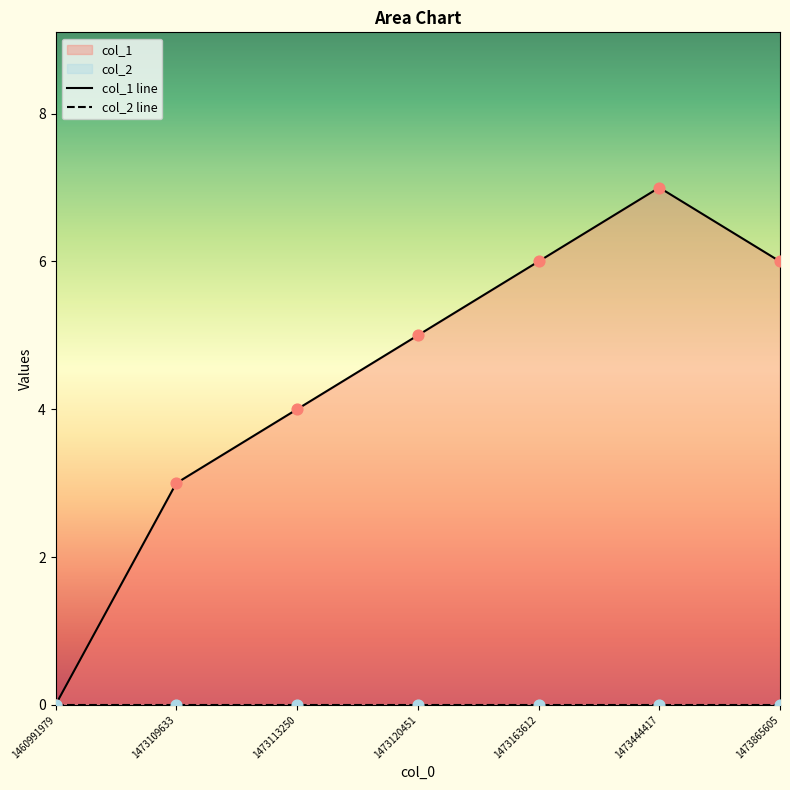

What is the change in value from 1473120451 to 1473865605?

+1